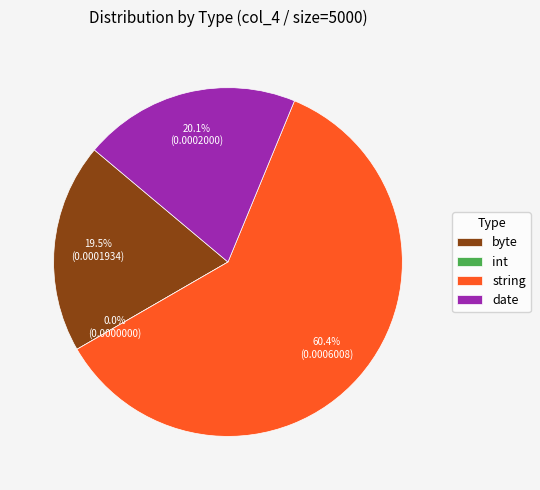

Count the number of slices in the pie.

4